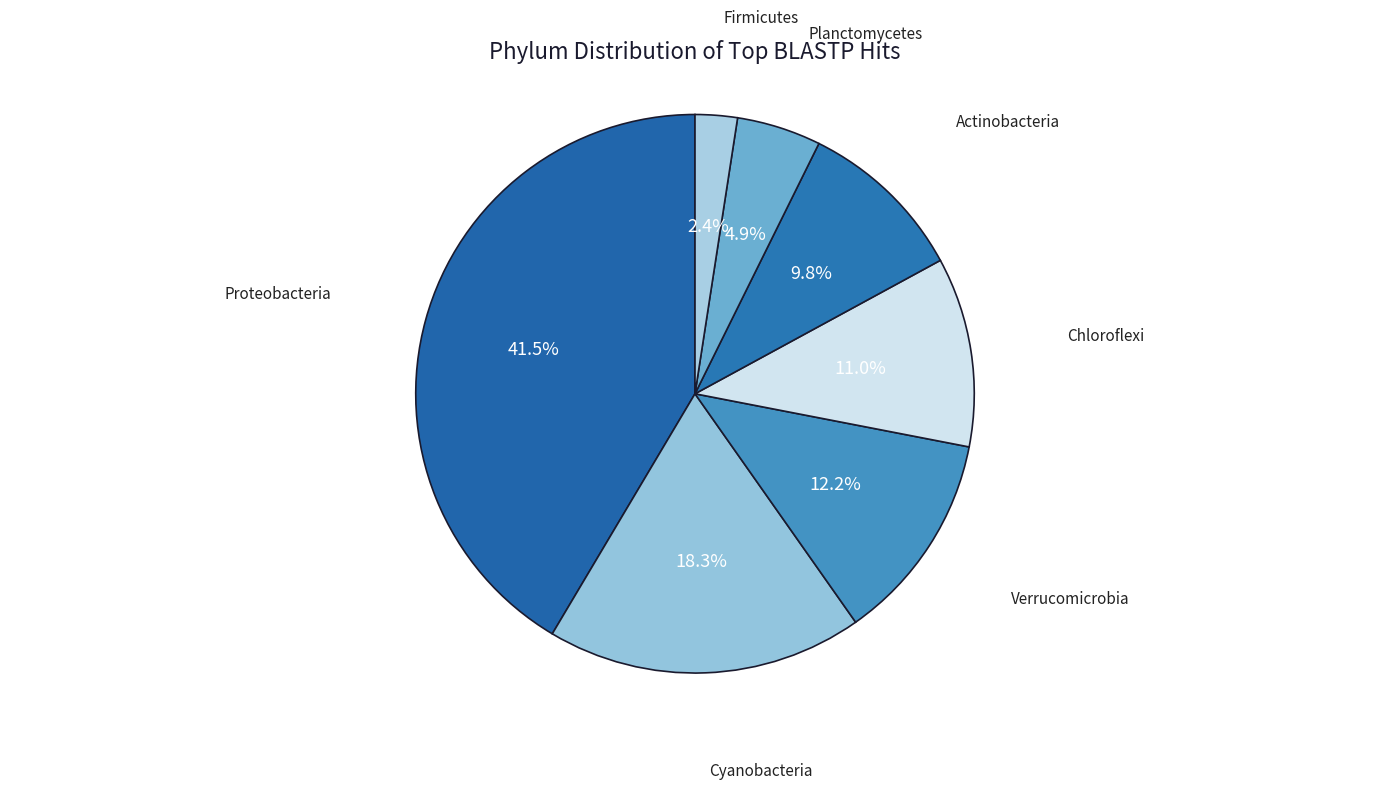

Is the sum of Firmicutes and Proteobacteria greater than half?

No